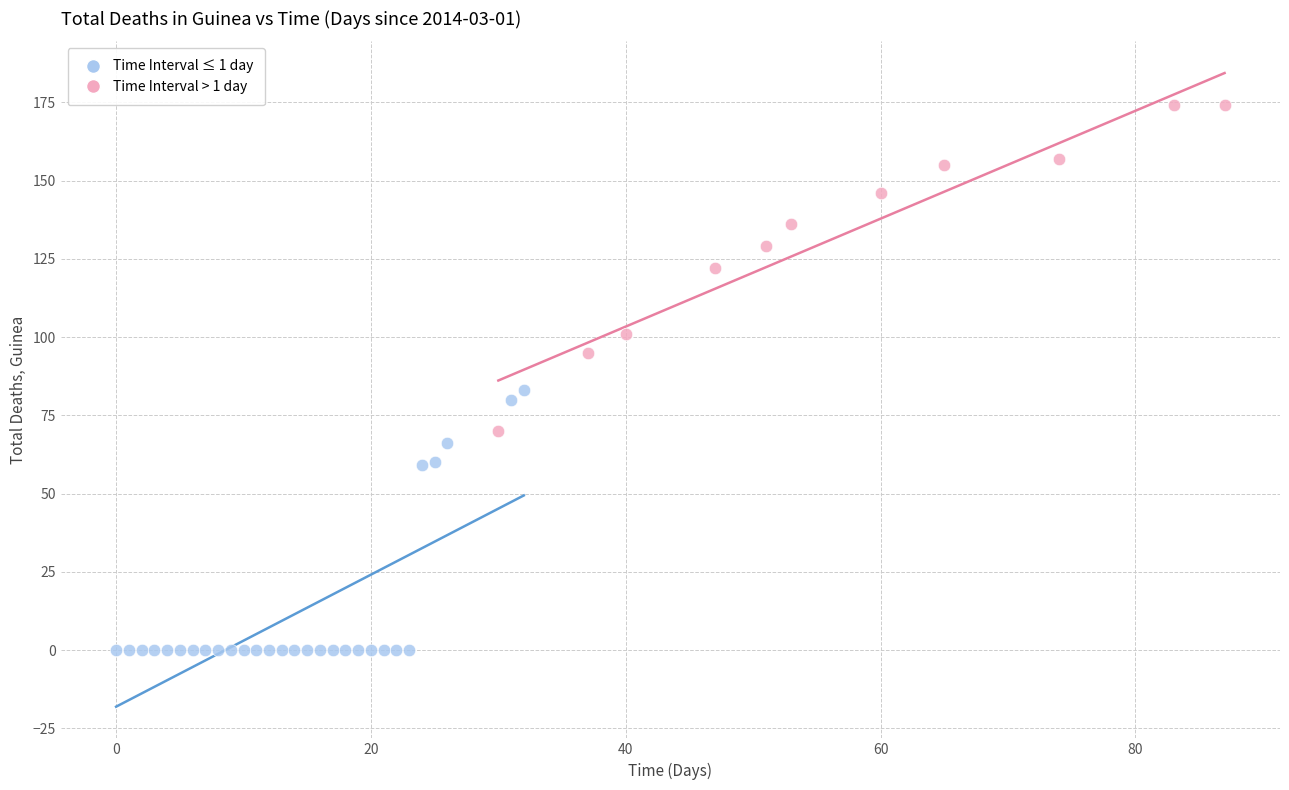

Which series reaches the minimum Y coordinate?

Time Interval ≤ 1 day